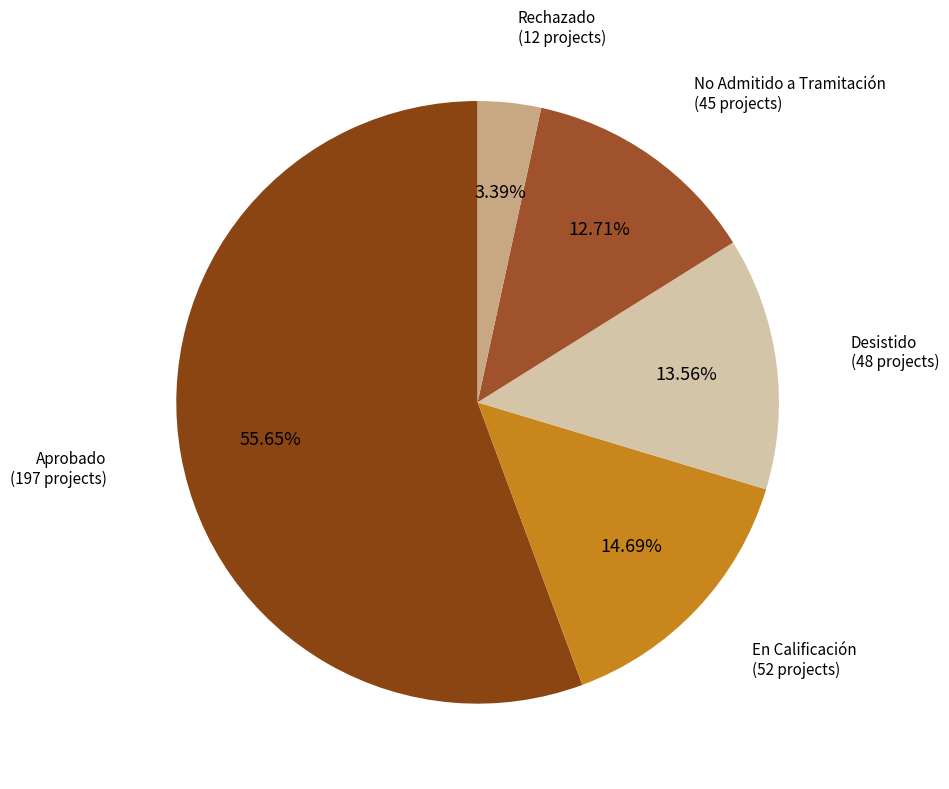

Which slice is the smallest?

Rechazado